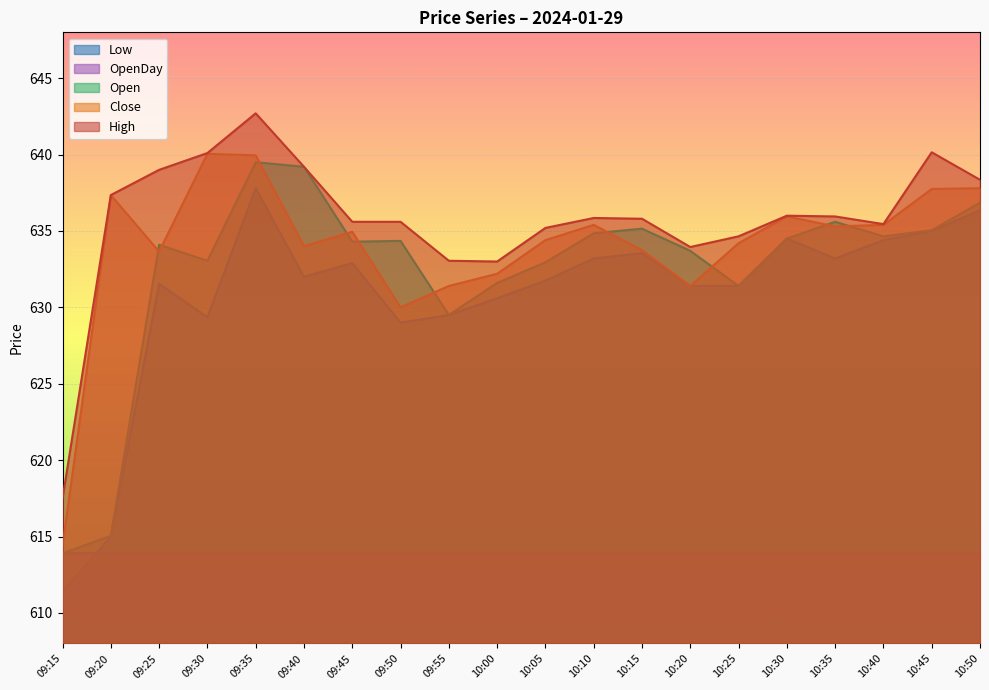

What is the label of the 17th point from the right?

09:30